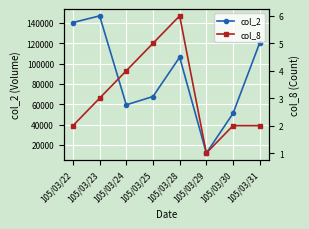

Reading left to right, list all the values displayed in this chart.

col_2: 105/03/22=140280	105/03/23=146840	105/03/24=59400	105/03/25=67600	105/03/28=106200	105/03/29=12000	105/03/30=50960	105/03/31=120290
col_8: 105/03/22=2	105/03/23=3	105/03/24=4	105/03/25=5	105/03/28=6	105/03/29=1	105/03/30=2	105/03/31=2